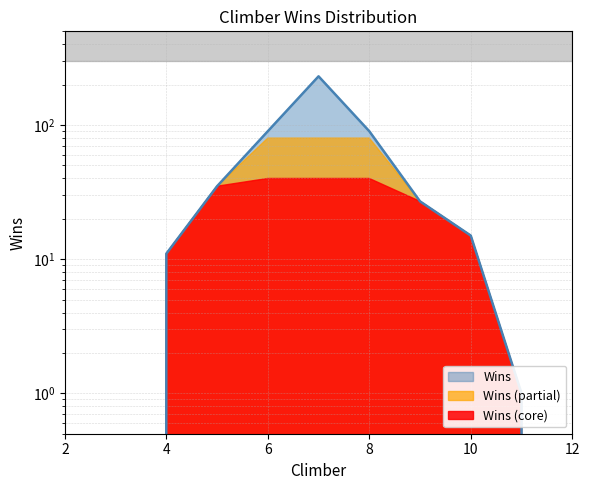

Is it true that the value at 5 is 51?

False